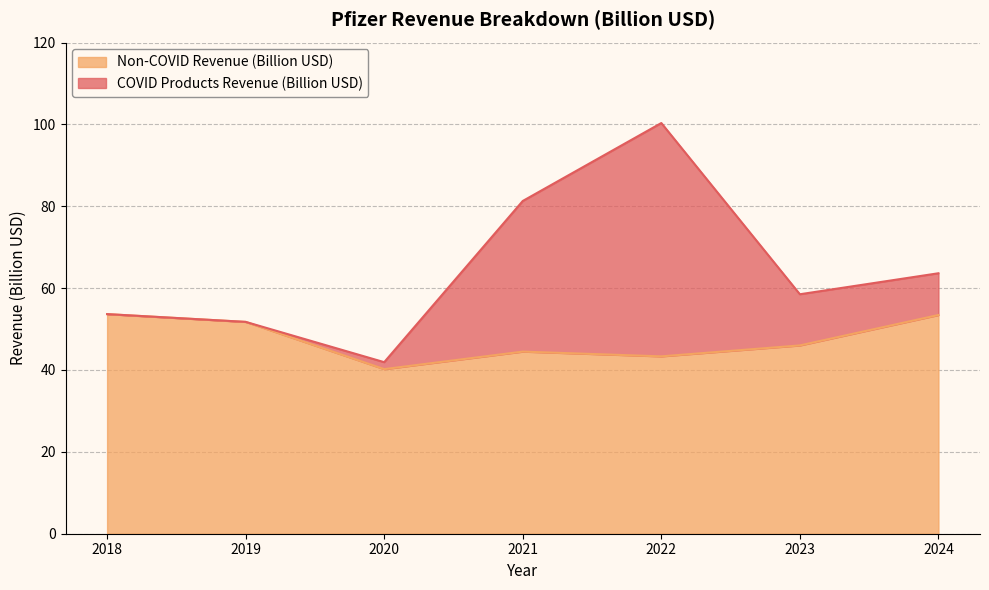

How many data points are above 46?

3